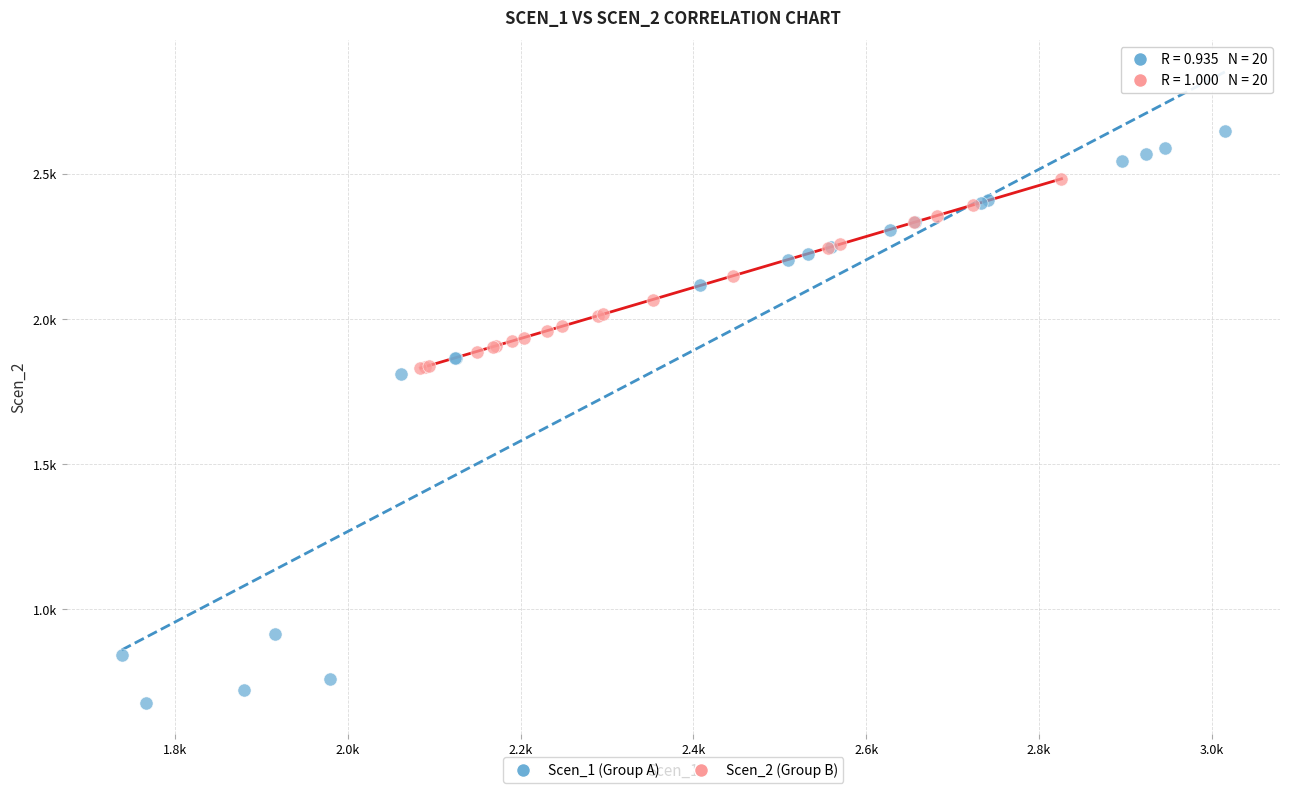

Which series reaches the minimum Y coordinate?

Scen_1 (Group A)